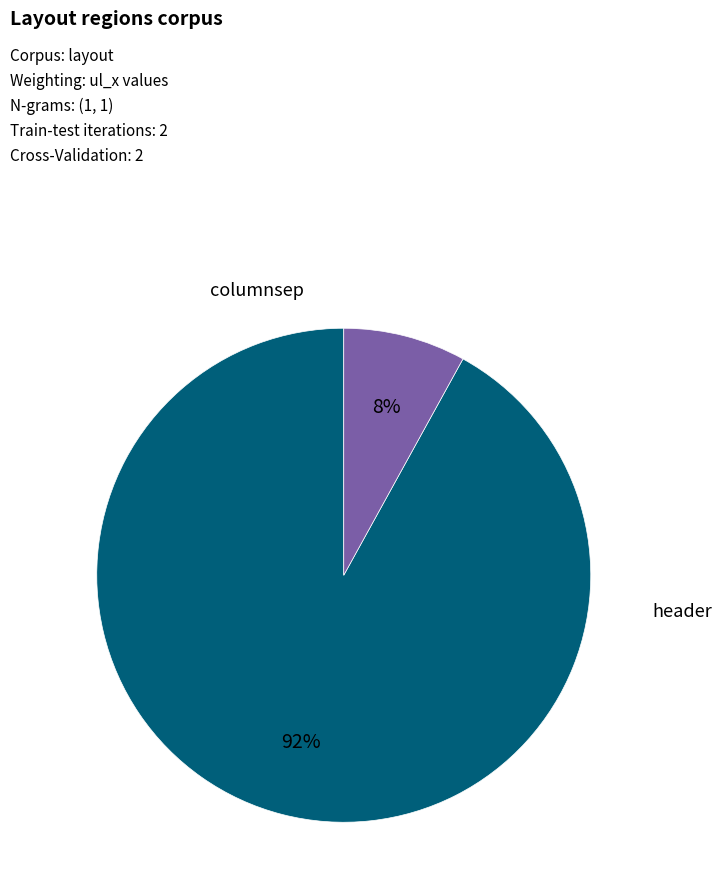

Is there a majority slice in this chart?

Yes